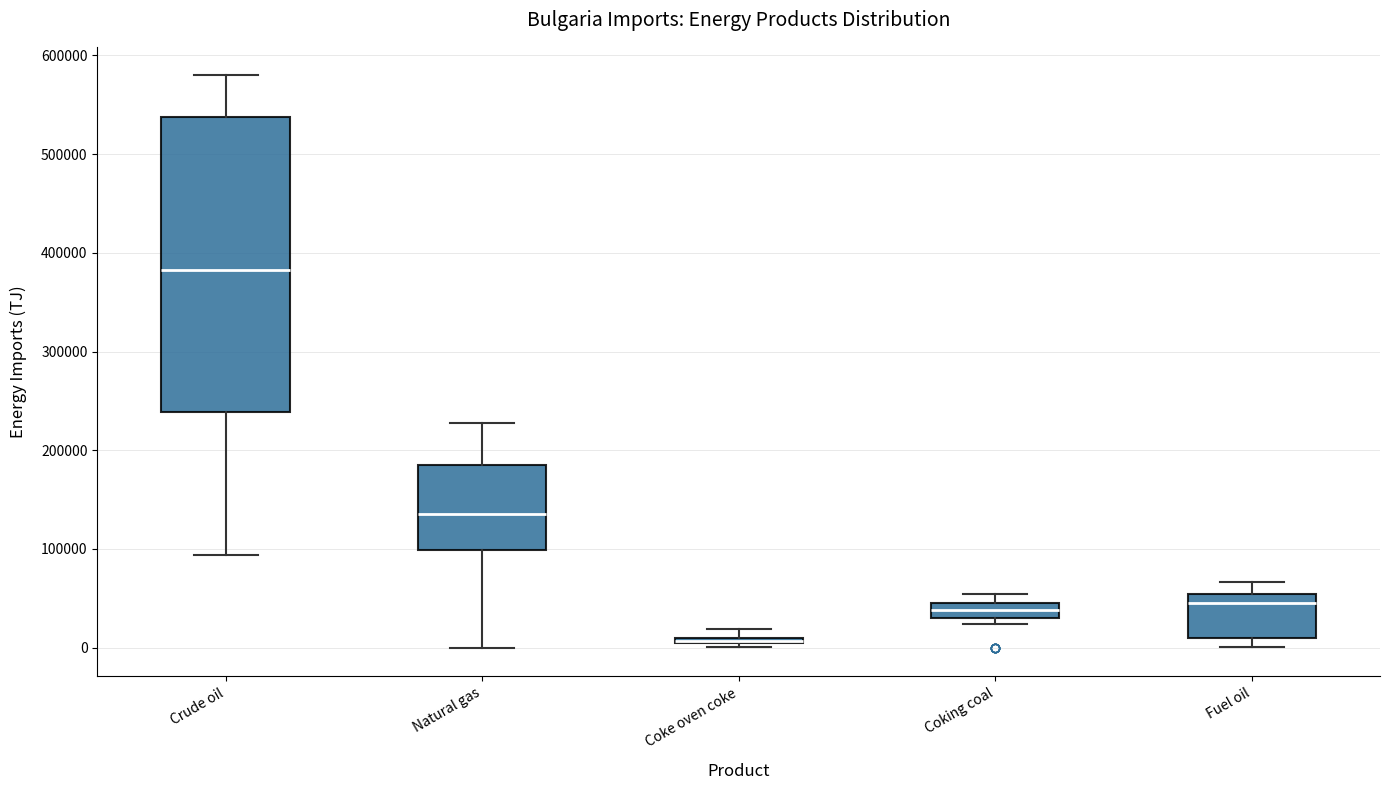

Which box is the tallest, from its lower edge to its upper edge?

Crude oil